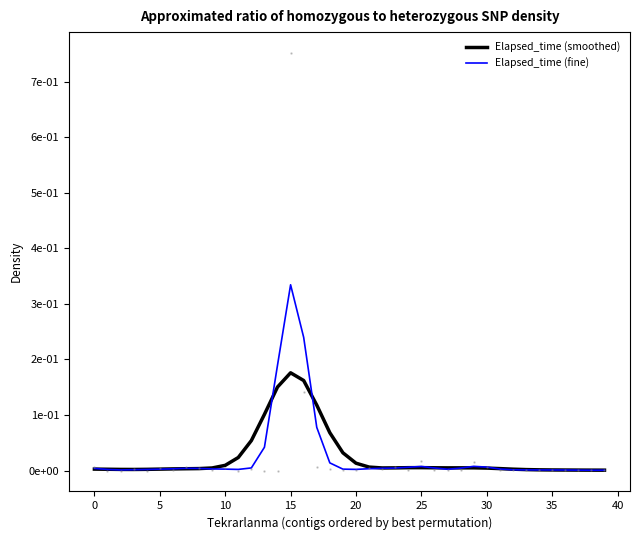

Which has a higher value, 37 or 36?

36